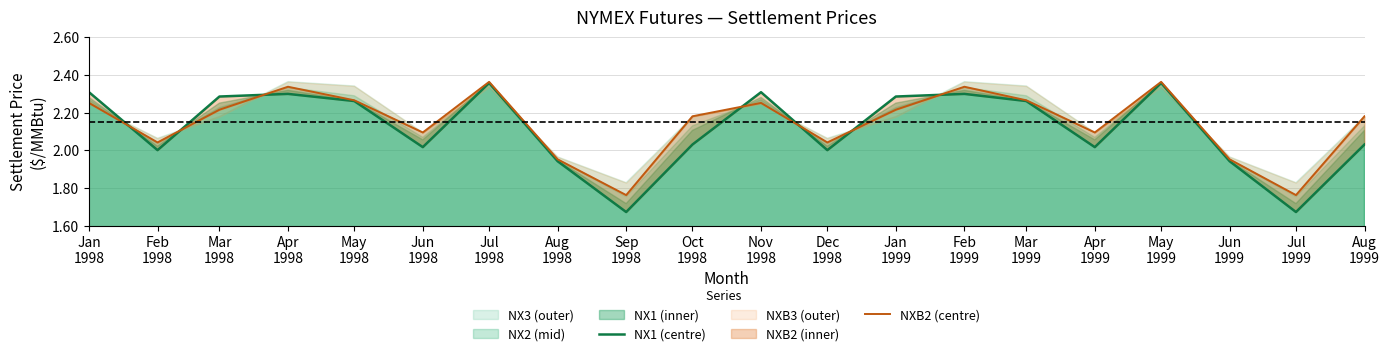

What is the minimum value for NXB2 (centre)?

1.8